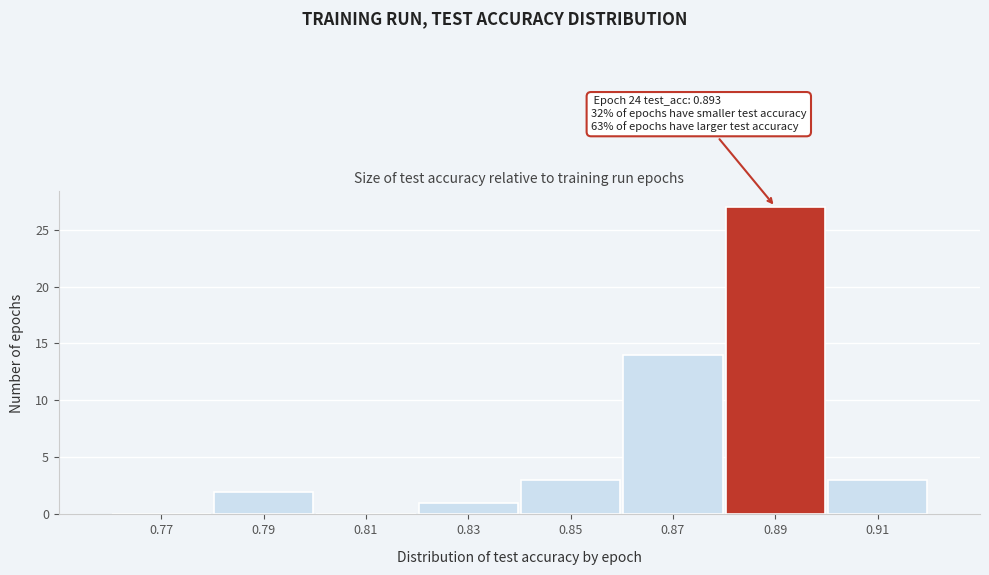

Which range on the x-axis has the tallest bar?

0.88 to 0.90